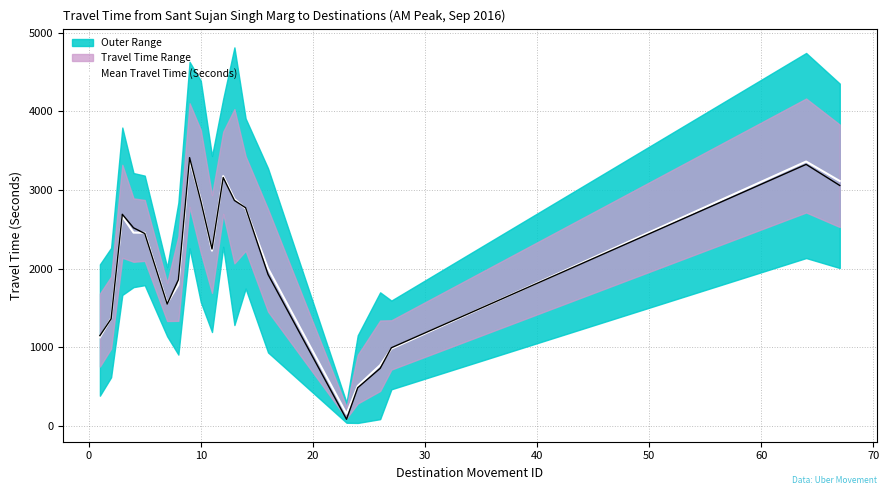

What is the greatest value displayed?

3381